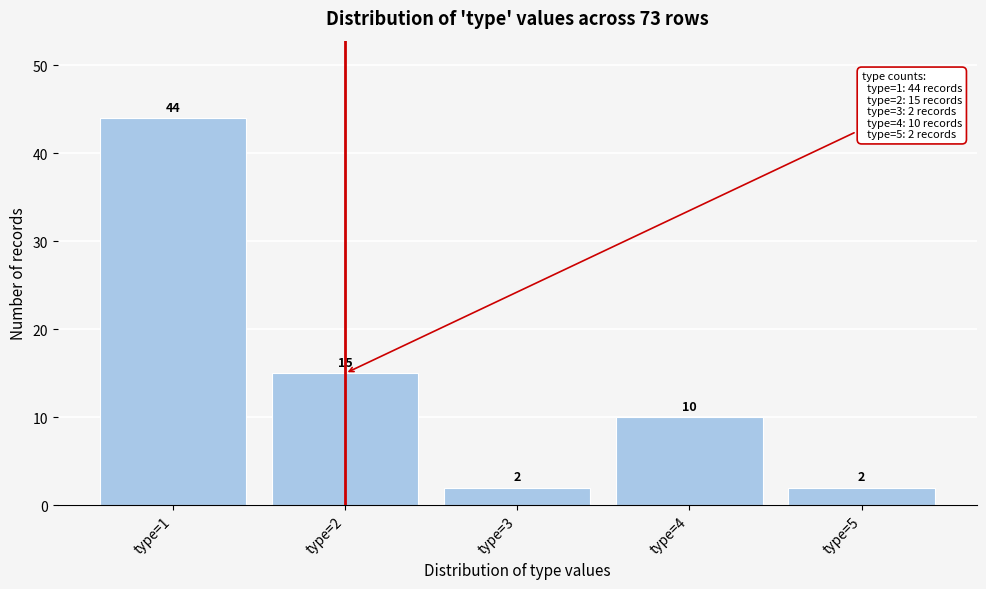

Reading left to right, transcribe all the data shown in this chart.

type=1=44	type=2=15	type=3=2	type=4=10	type=5=2